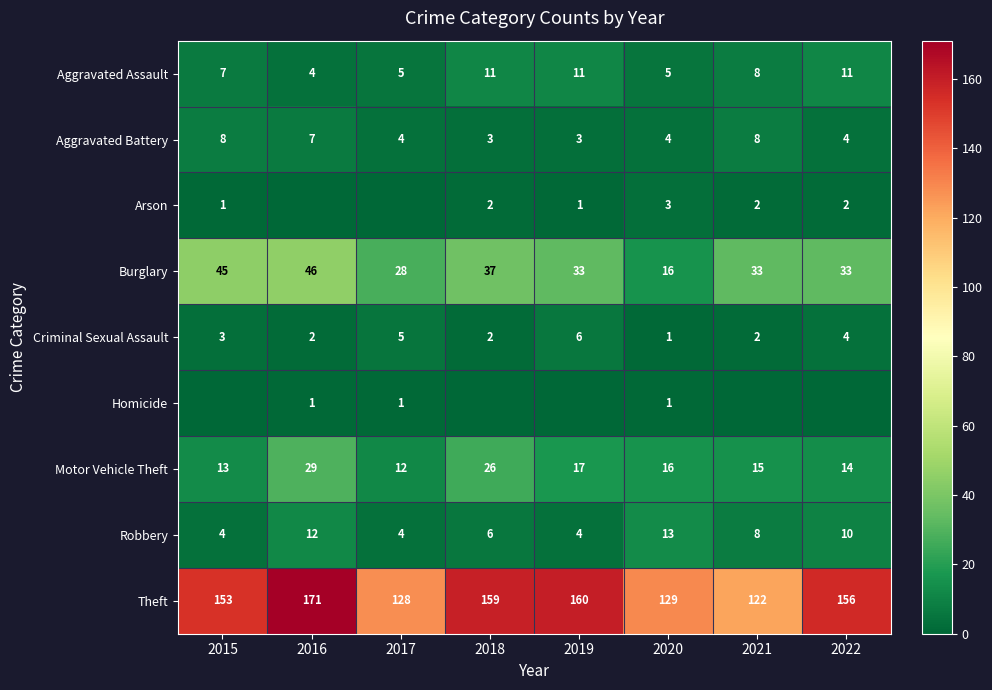

What is the sum of the Theft values at 2016 and 2017?

299